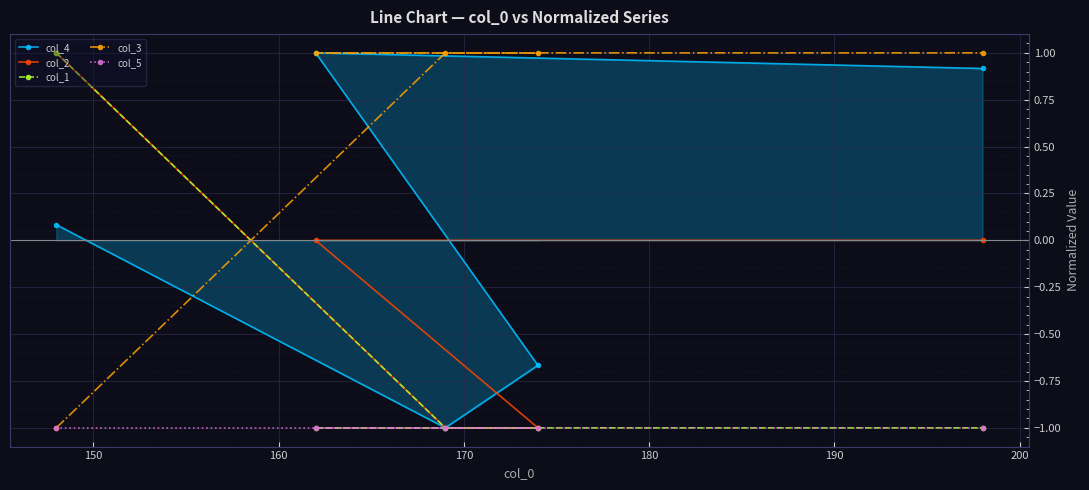

True or false: col_4 has more than 0 points higher than both neighbors.

True